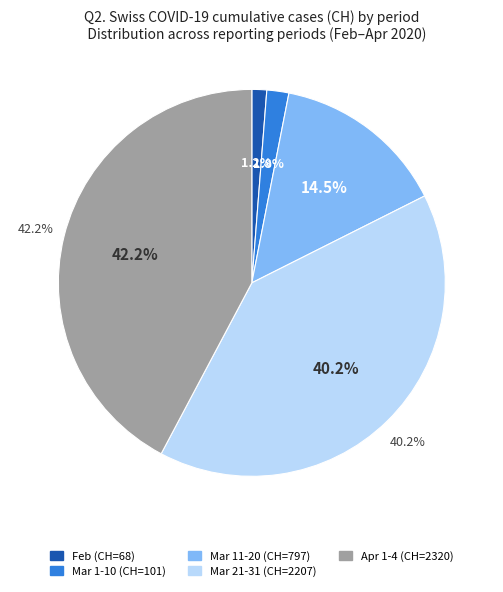

True or false: 2020-04-01 accounts for 1% of the total.

False